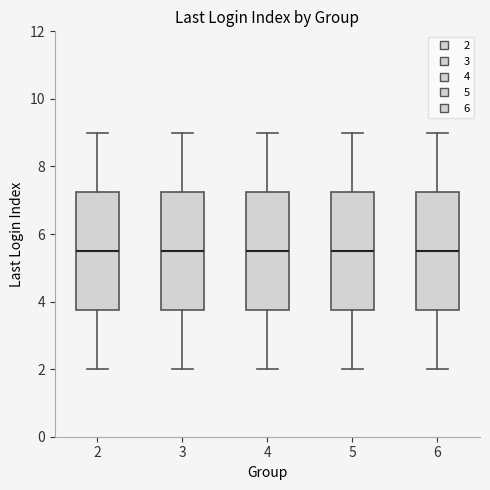

Where does the lower whisker of the box at x = 3 end on the y-axis? The values are not printed on the chart, so give them approximately, as read against the axis.

2.0